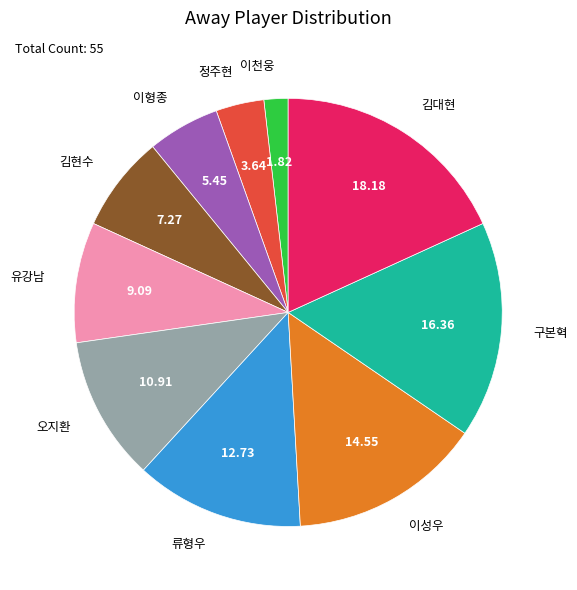

Is there any slice that represents more than half of the pie?

No